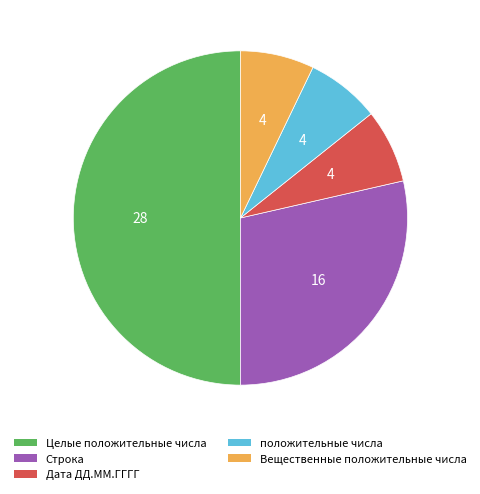

What is the ratio of the value at положительные числа to the value at Целые положительные числа?

0.1